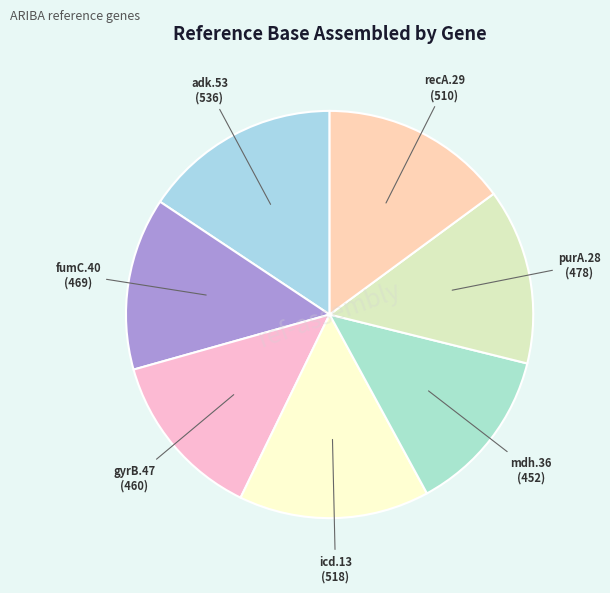

How many slices are in this pie chart?

7